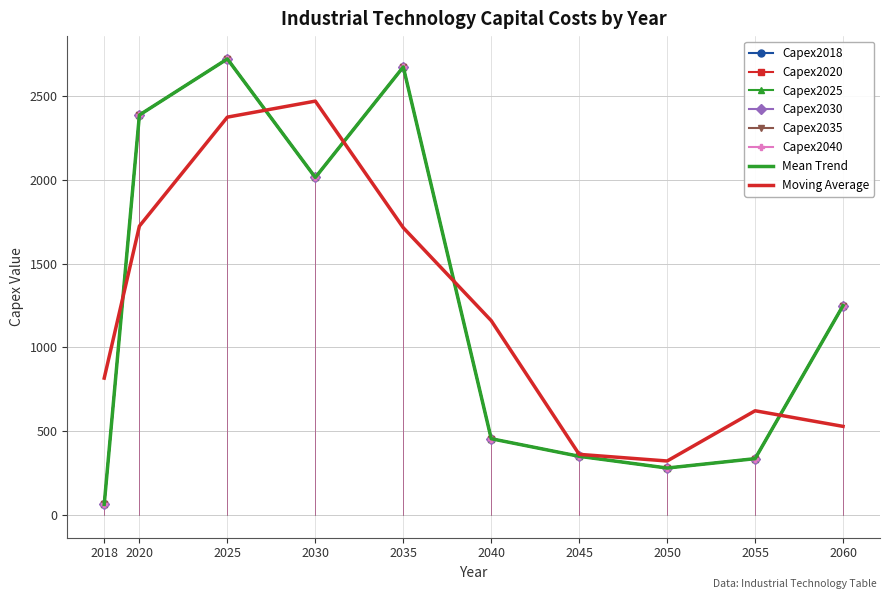

How many distinct data groups are displayed?

6